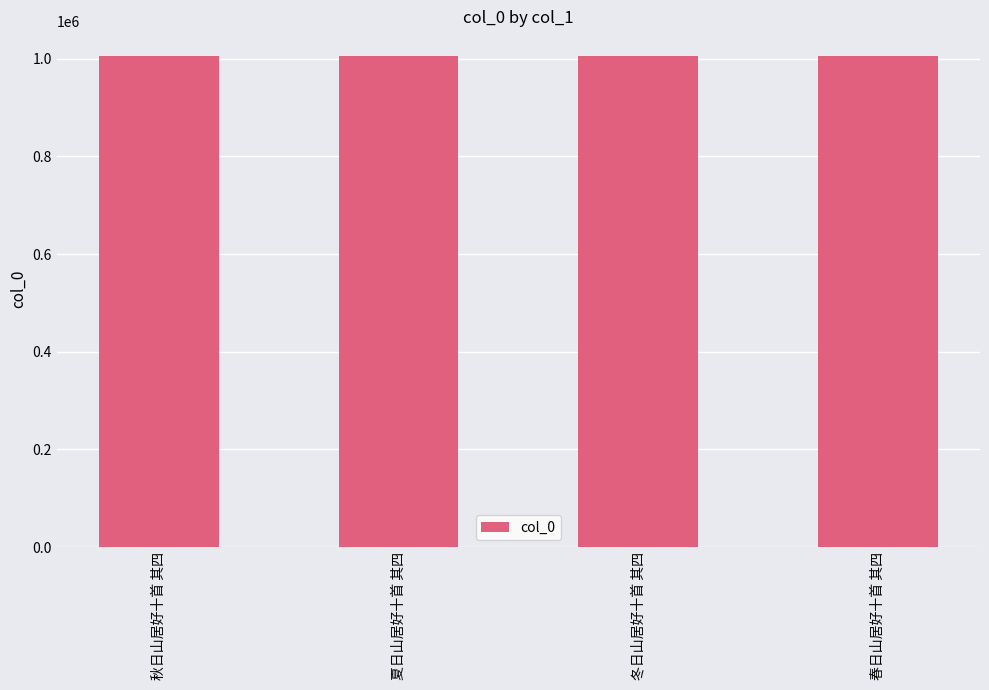

What position from the right is 春日山居好十首 其四?

1